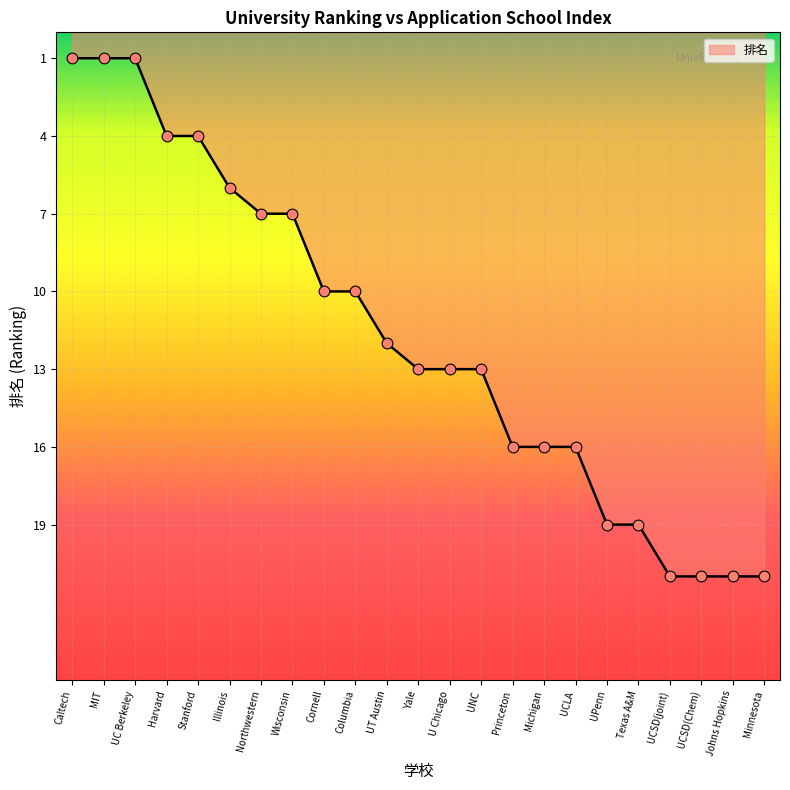

Approximately how many times larger is the value at Princeton compared to Northwestern?

2.3